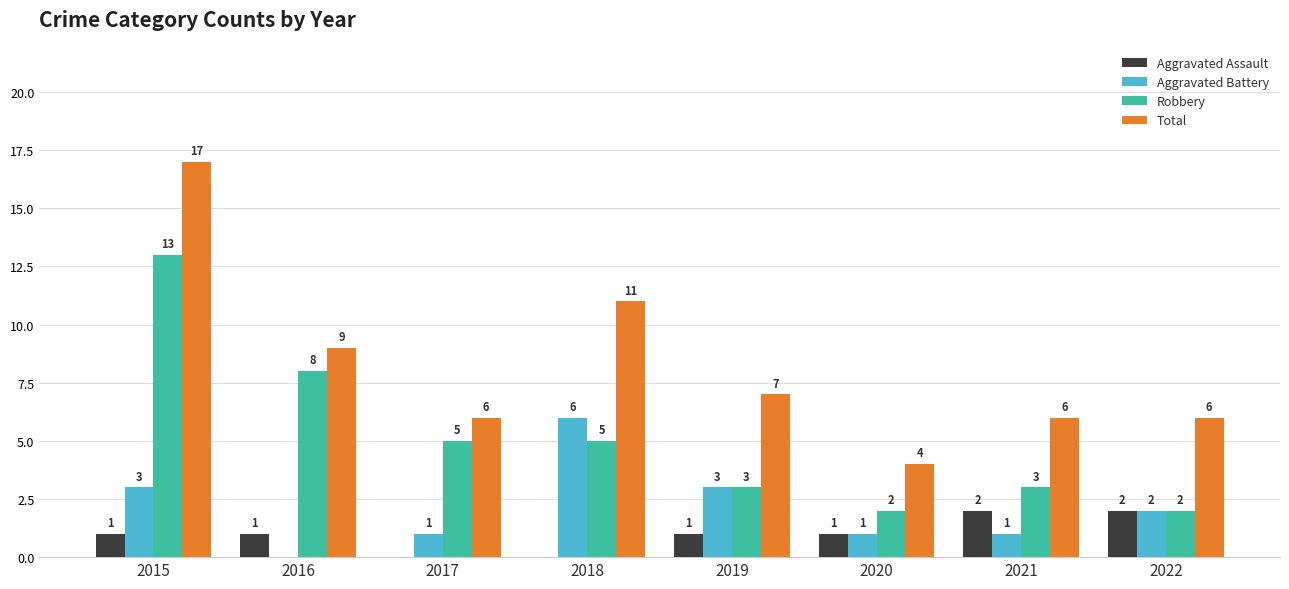

What is the sum of all Robbery values?

41